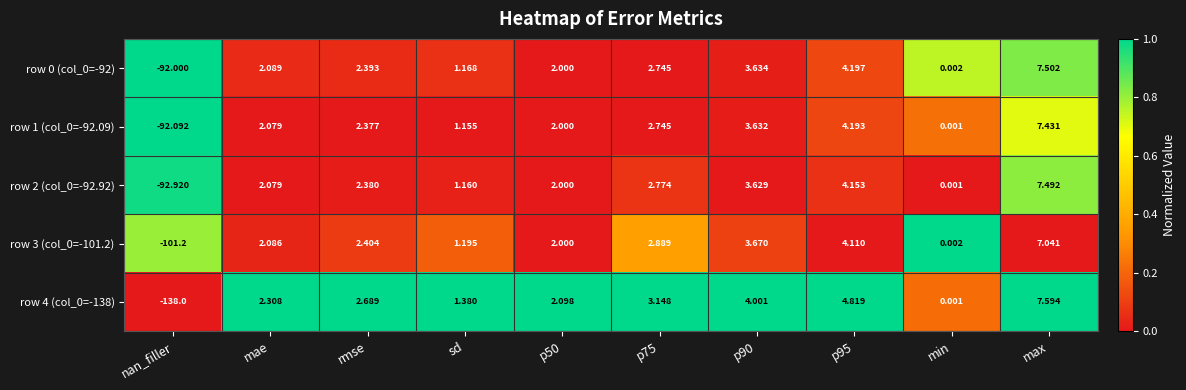

At which label does row 1 (col_0=-92.09) reach its minimum?

nan_filler